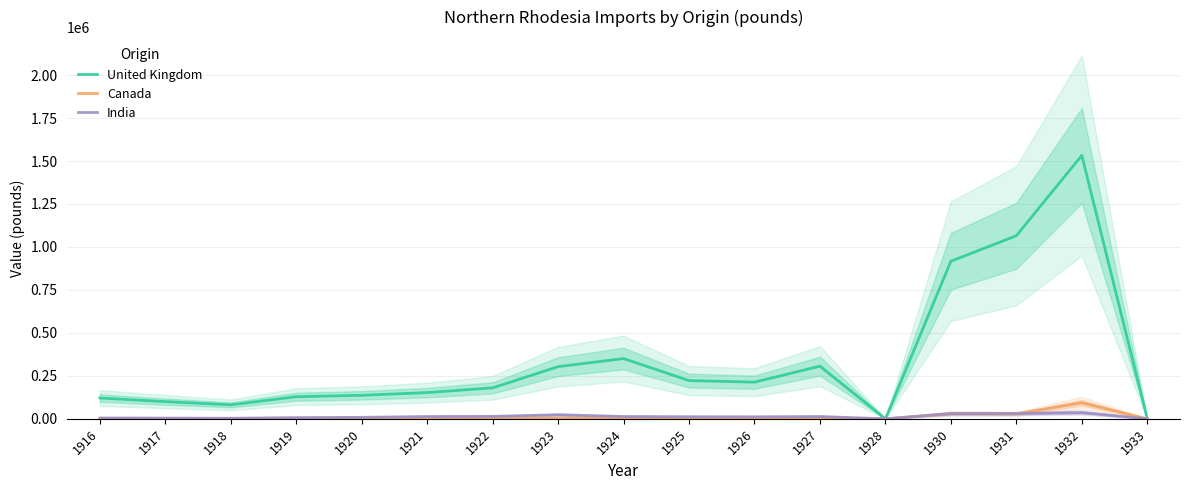

Count the number of data series in this chart.

3